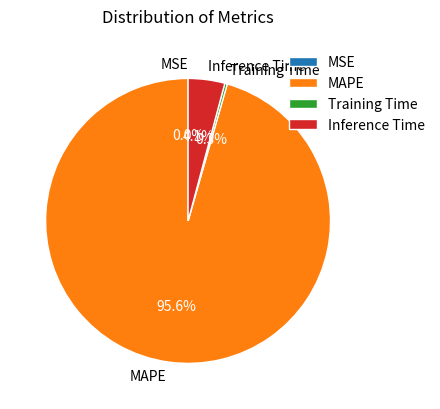

Which slice represents more than half of the pie?

MAPE